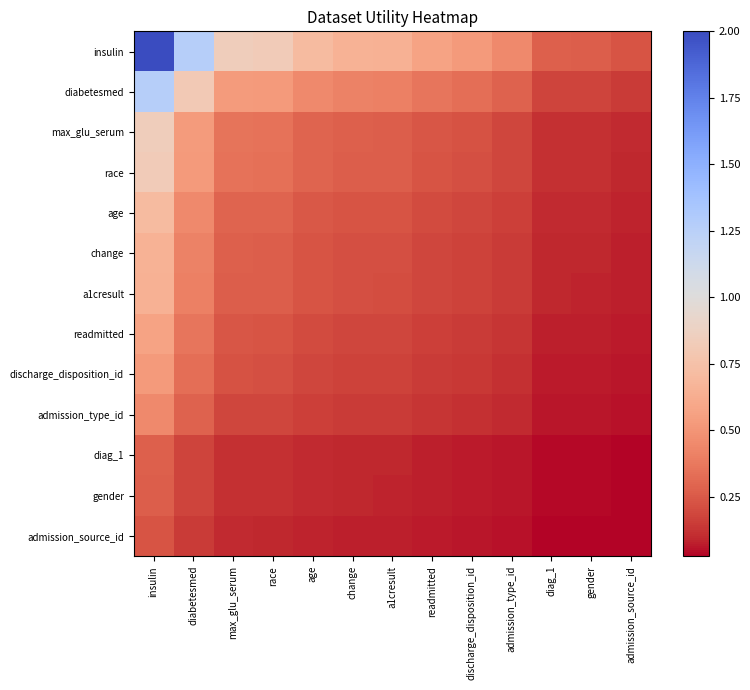

Which category has the lowest value across all series?

admission_source_id